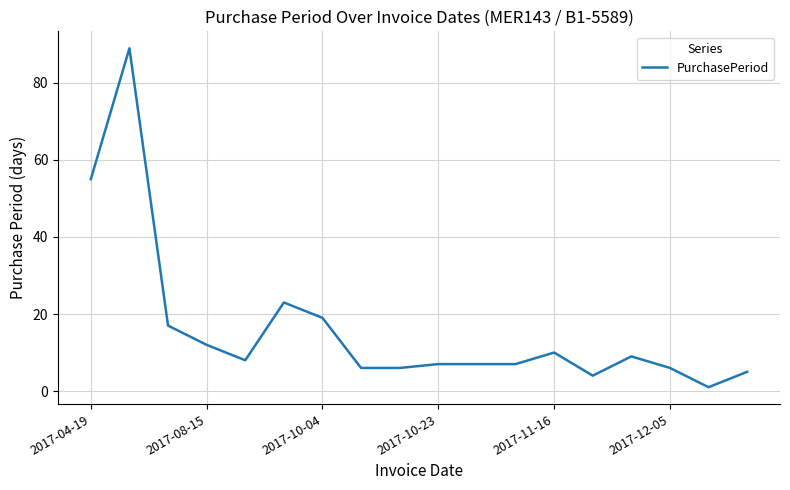

What is the difference between the maximum and minimum values?

88